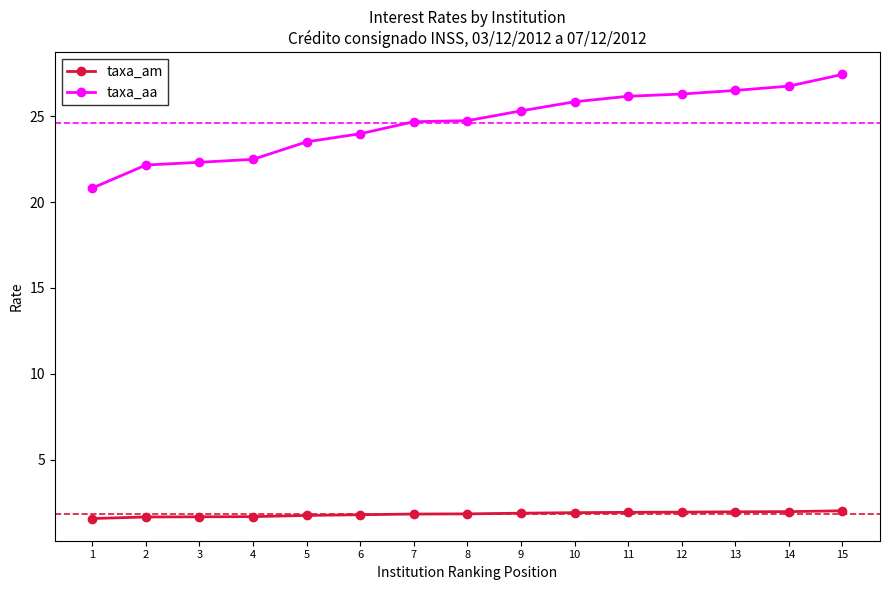

At which category is the sum across all series the highest?

15